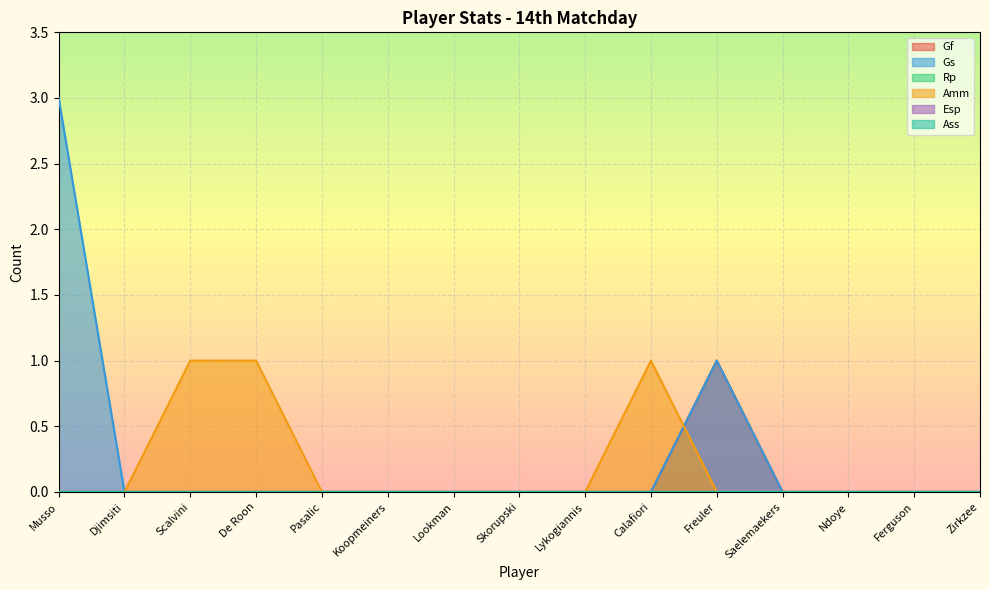

Does the chart display data point markers on the line(s)?

No